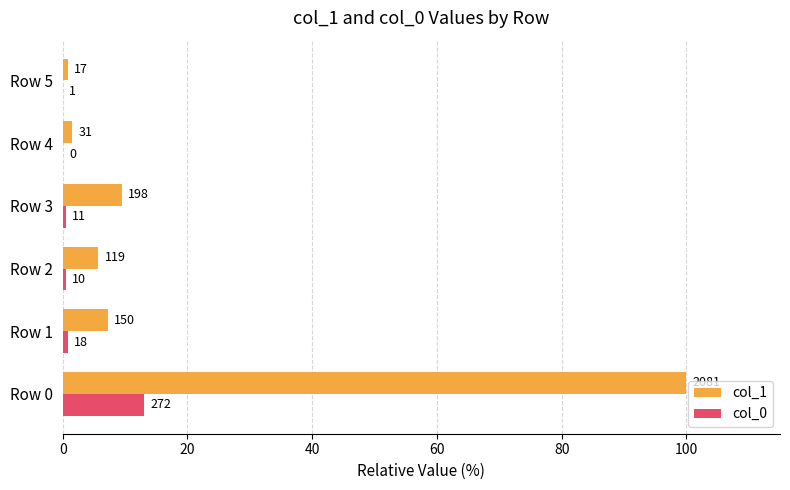

What are all the series names shown in the legend?

col_1, col_0